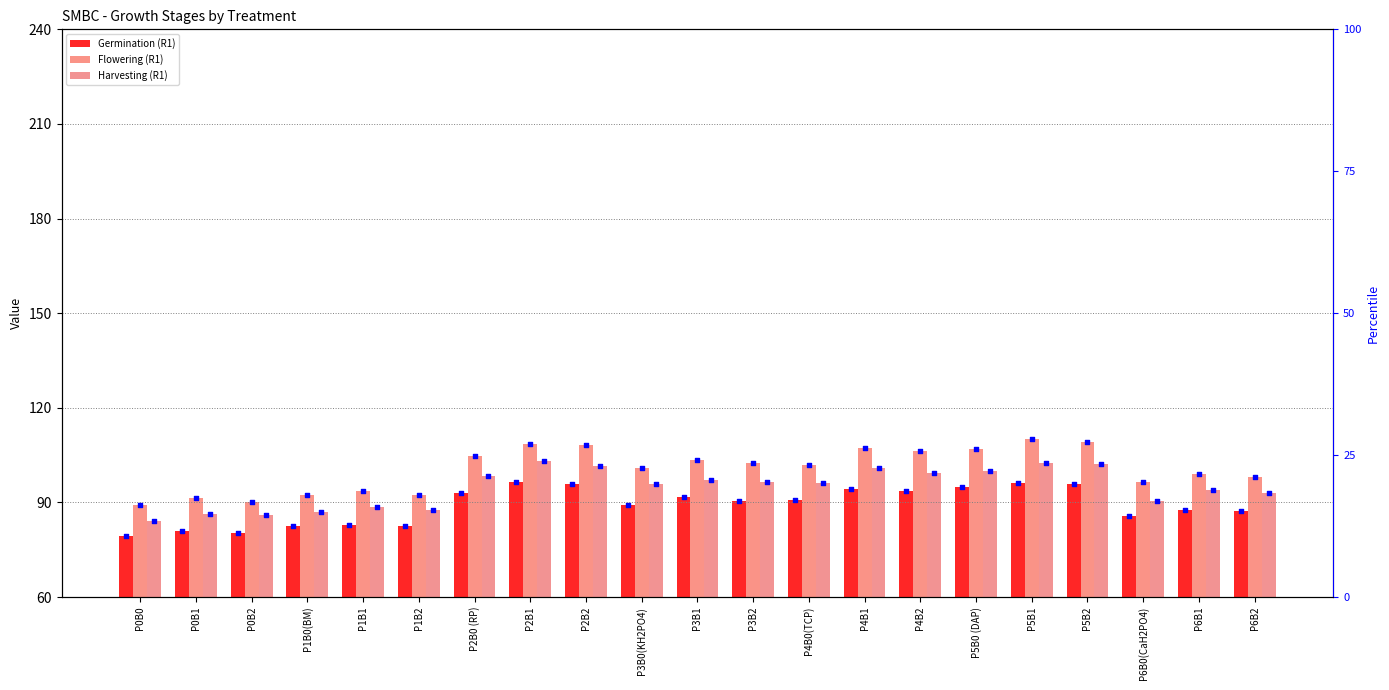

Which series has the widest spread of Y values?

Flowering (R1)